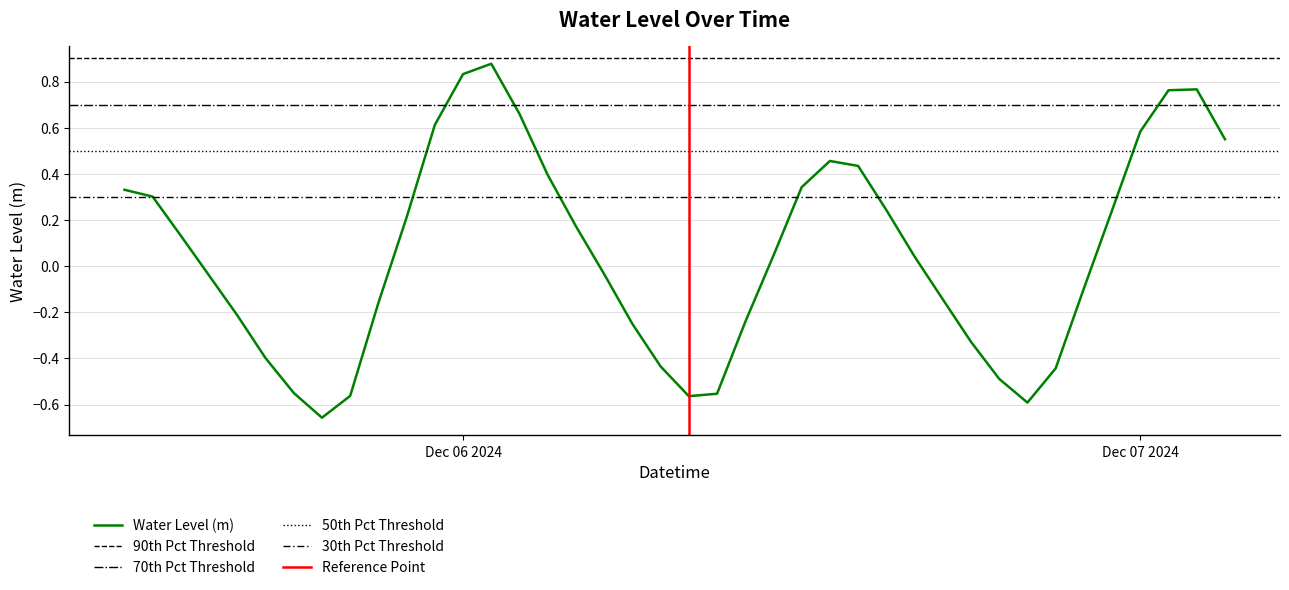

What is the average value?

0.1